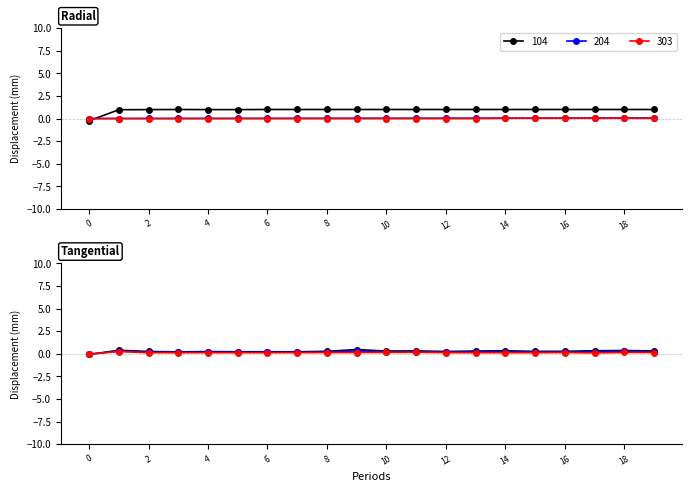

Does the chart have visible grid lines?

No